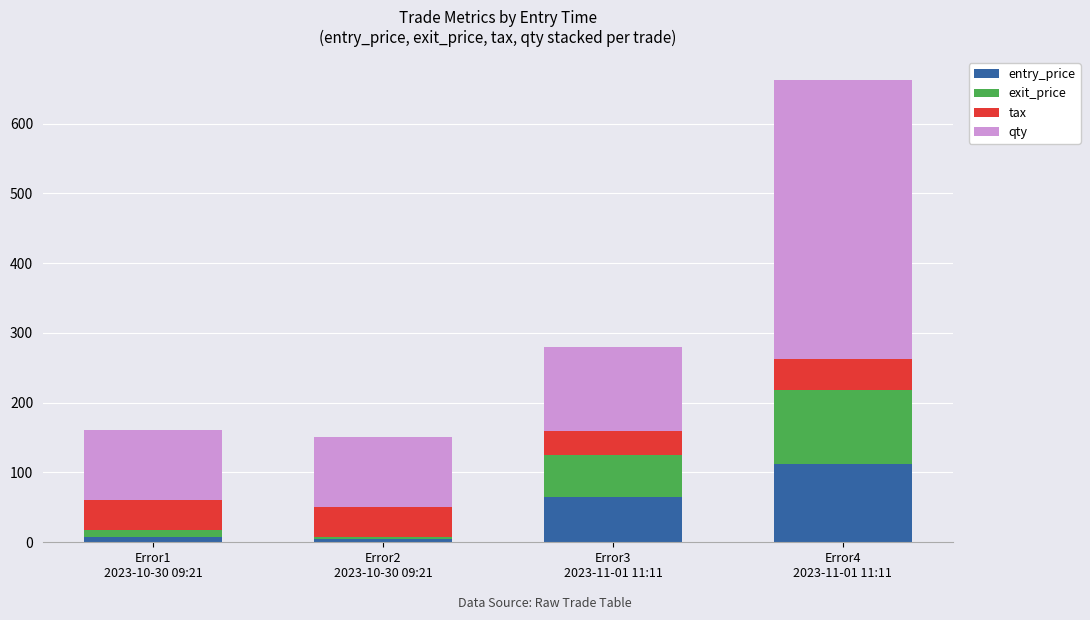

What are all the series names shown in the legend?

entry_price, exit_price, tax, qty